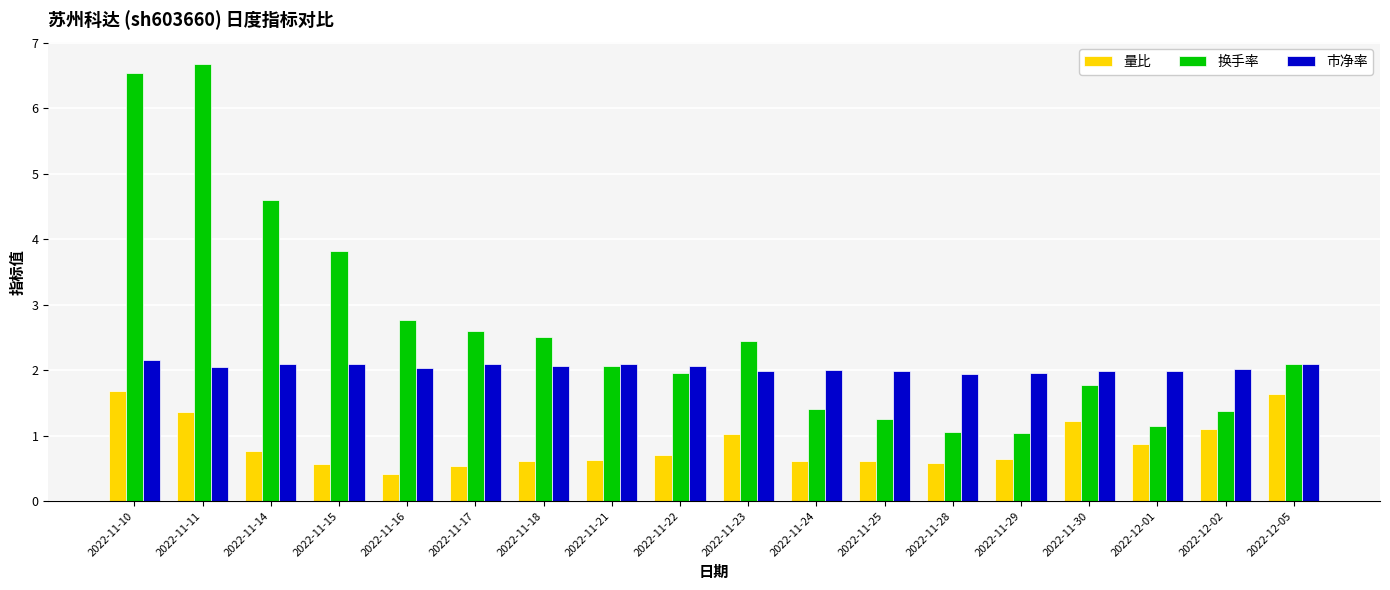

What is the label of the 18th bar from the right?

2022-11-10